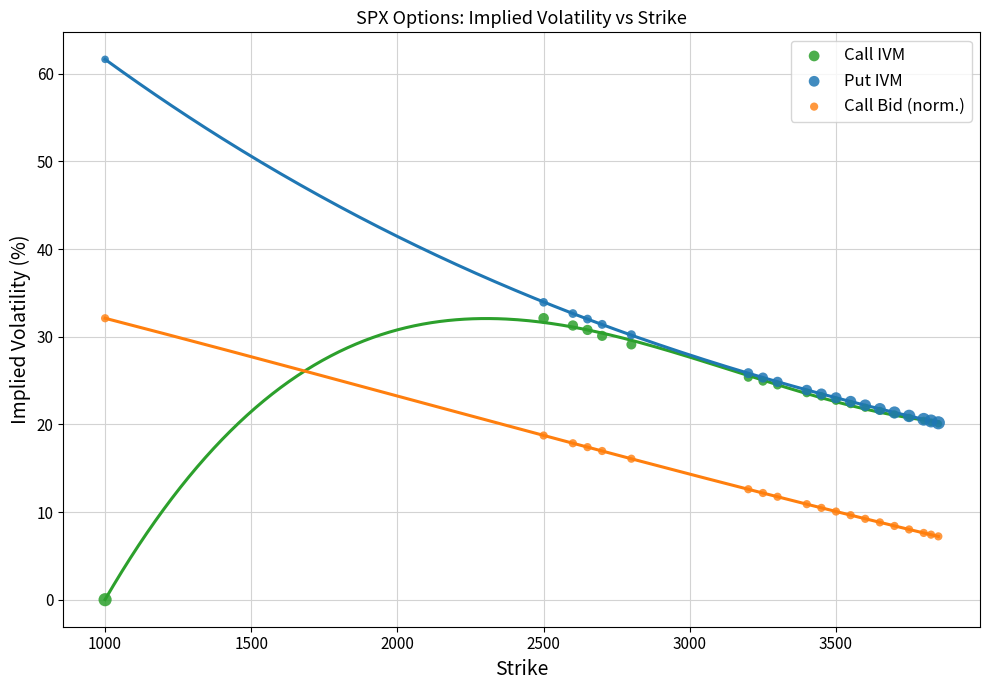

In the Put IVM series, what Y value is closest to 40?

33.9